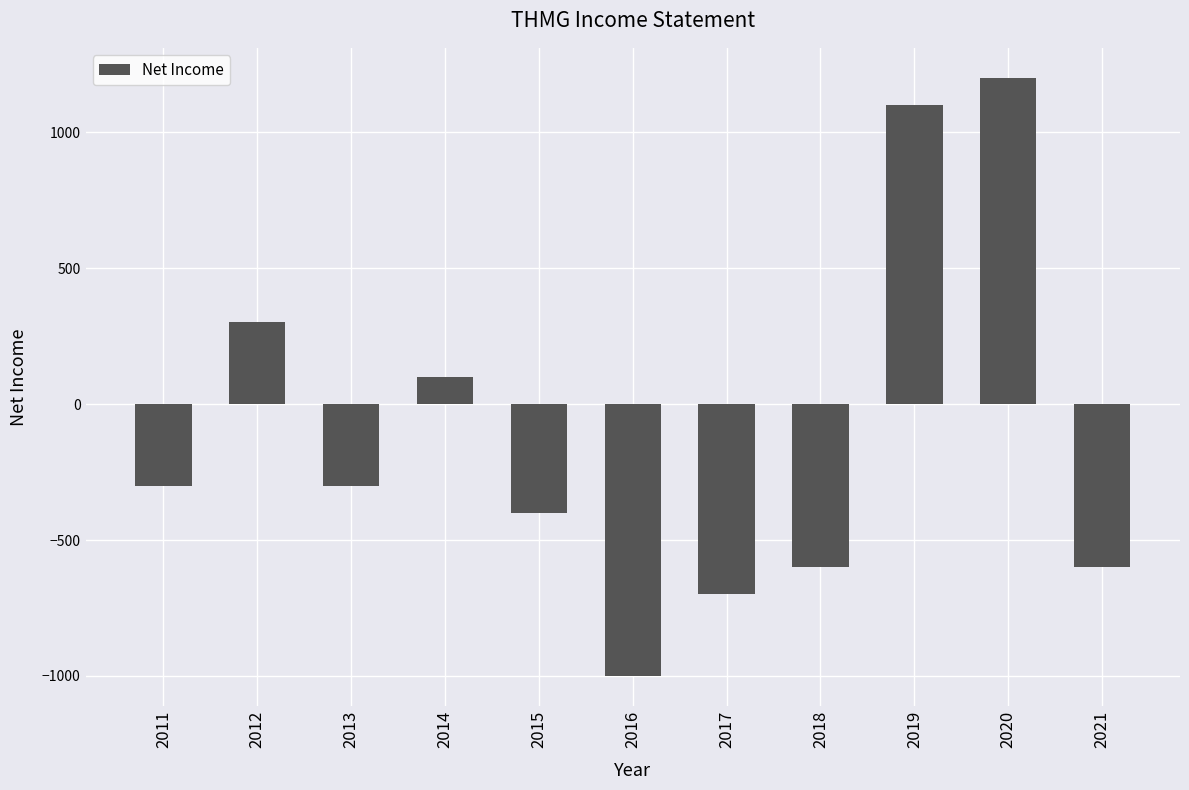

What is the minimum value shown in the chart?

-1000